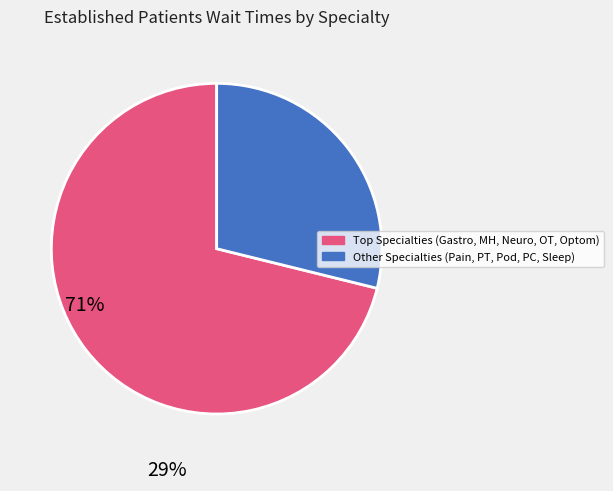

How many slices are in this pie chart?

2